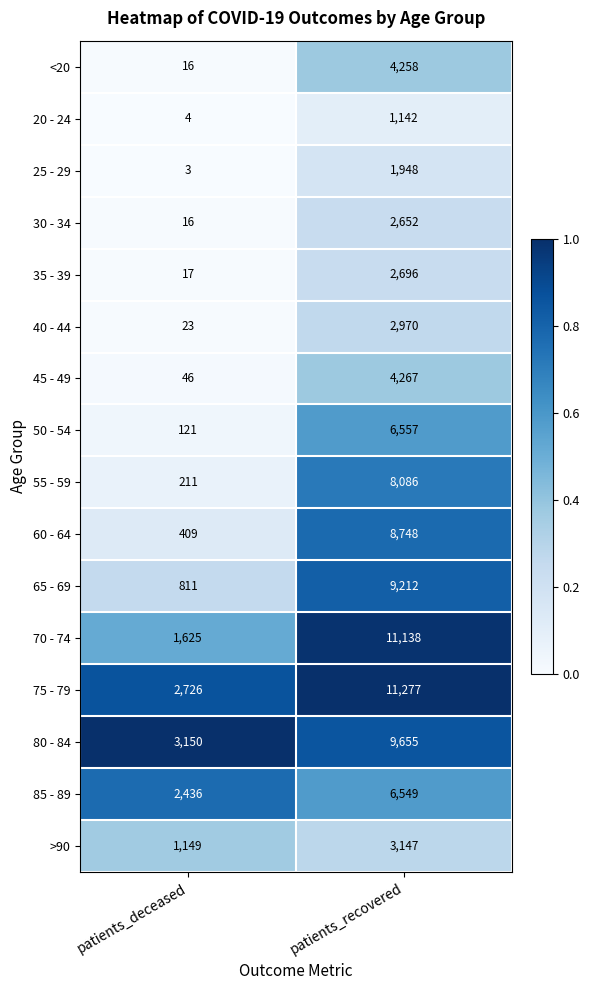

List the series in order of their peak value, highest first.

75 - 79, 70 - 74, 80 - 84, 65 - 69, 60 - 64, 55 - 59, 50 - 54, 85 - 89, 45 - 49, <20, >90, 40 - 44, 35 - 39, 30 - 34, 25 - 29, 20 - 24